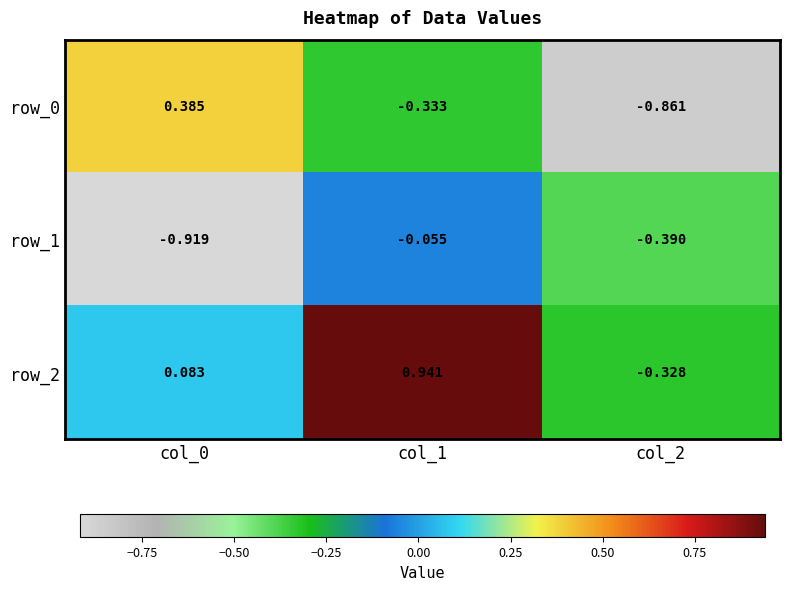

Rank the series by their maximum value, from highest to lowest.

row_2, row_0, row_1